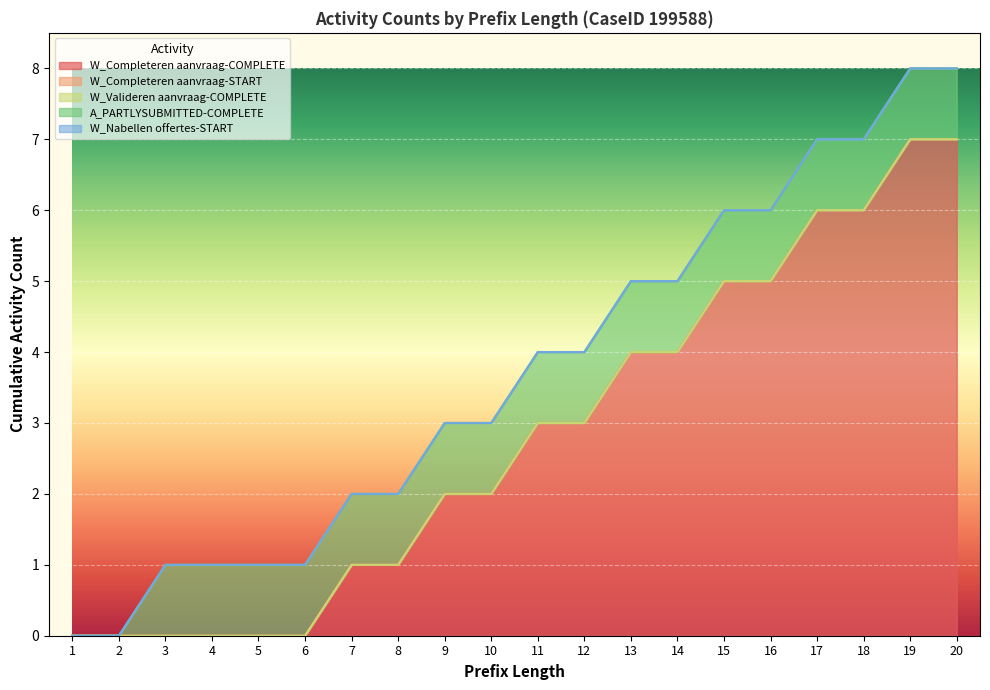

The W_Valideren aanvraag-COMPLETE series shows 0 at 9. True or false?

True